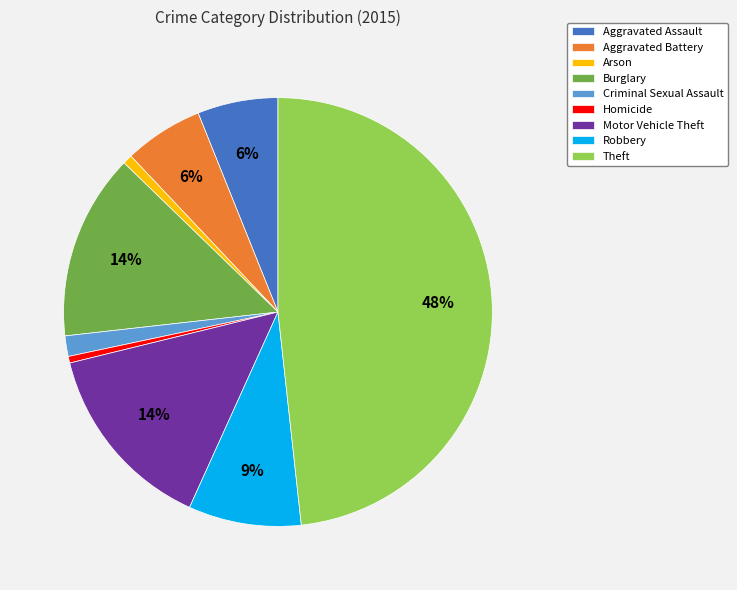

Is there any slice that represents more than half of the pie?

No